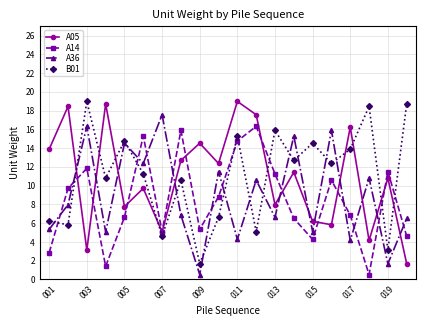

In A14, how many points are higher than both neighbors (excluding endpoints)?

6